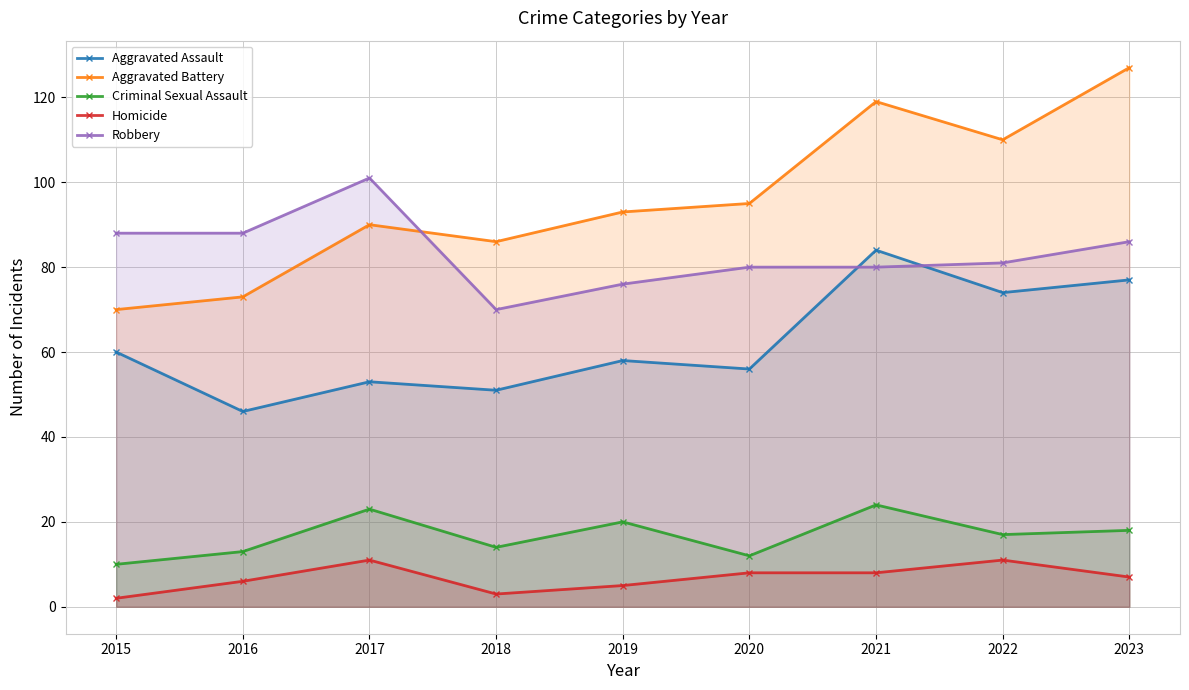

Which series has the largest total across all categories?

Aggravated Battery